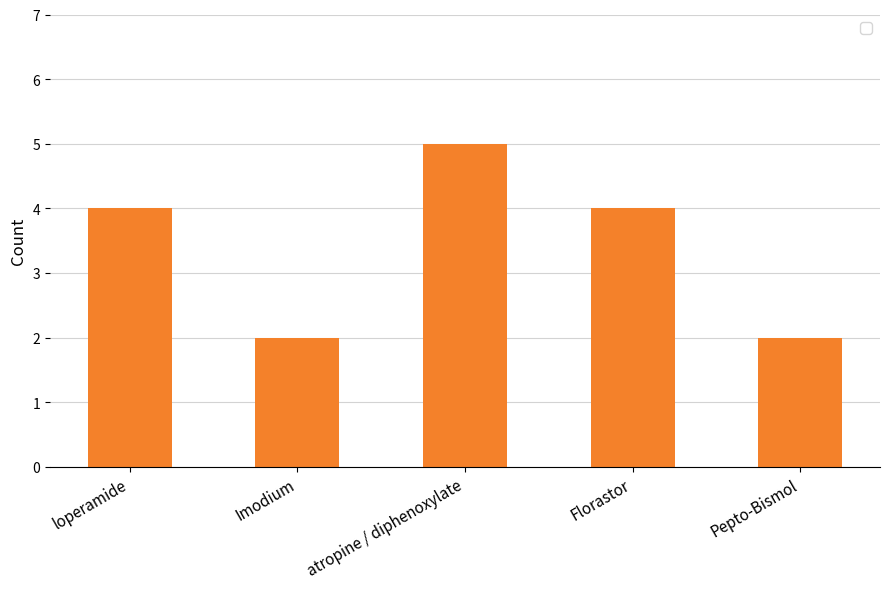

Read the value at Florastor.

4